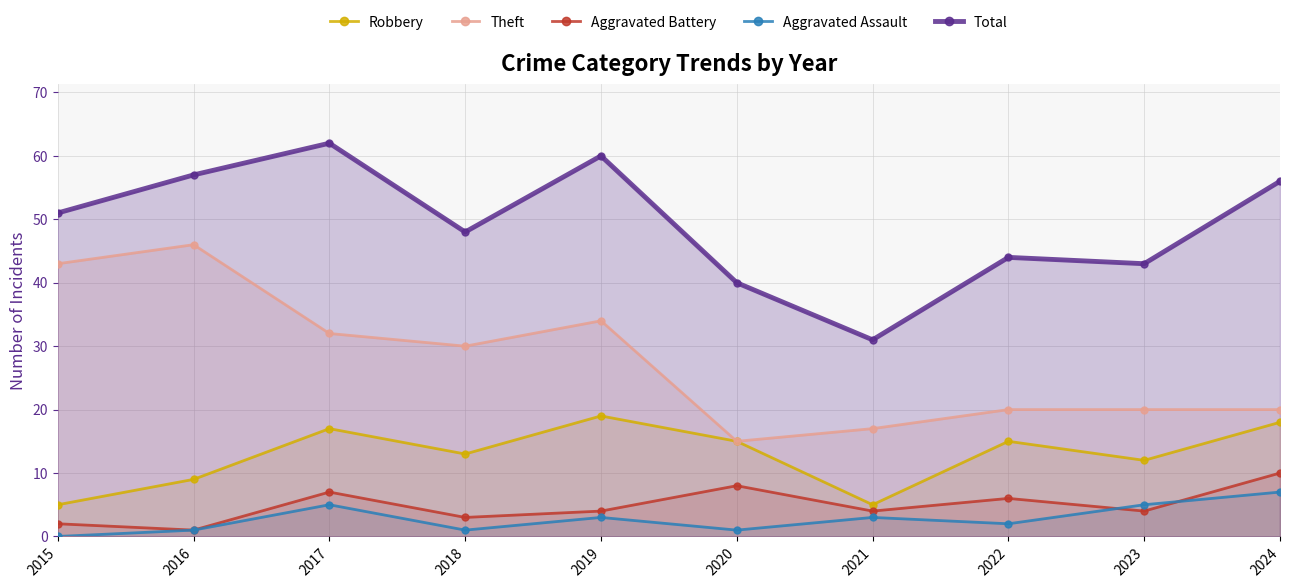

The Aggravated Assault series shows 3 at 2022. True or false?

False